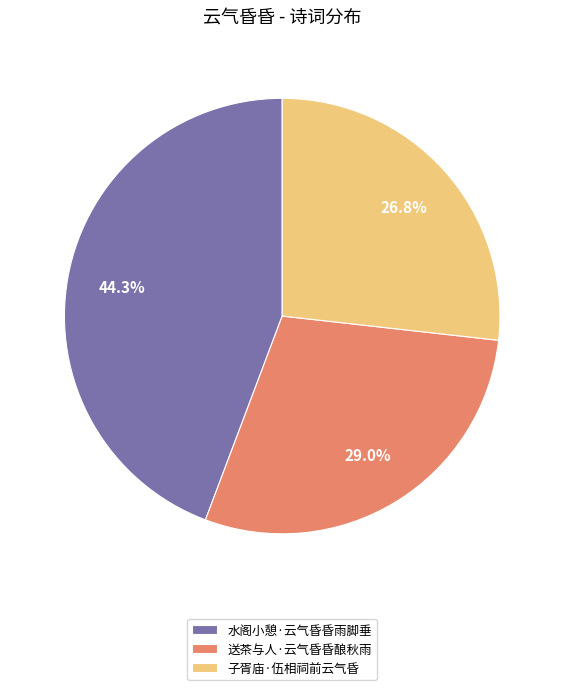

The 子胥庙·伍相祠前云气昏 slice represents 27% of the pie. True or false?

True